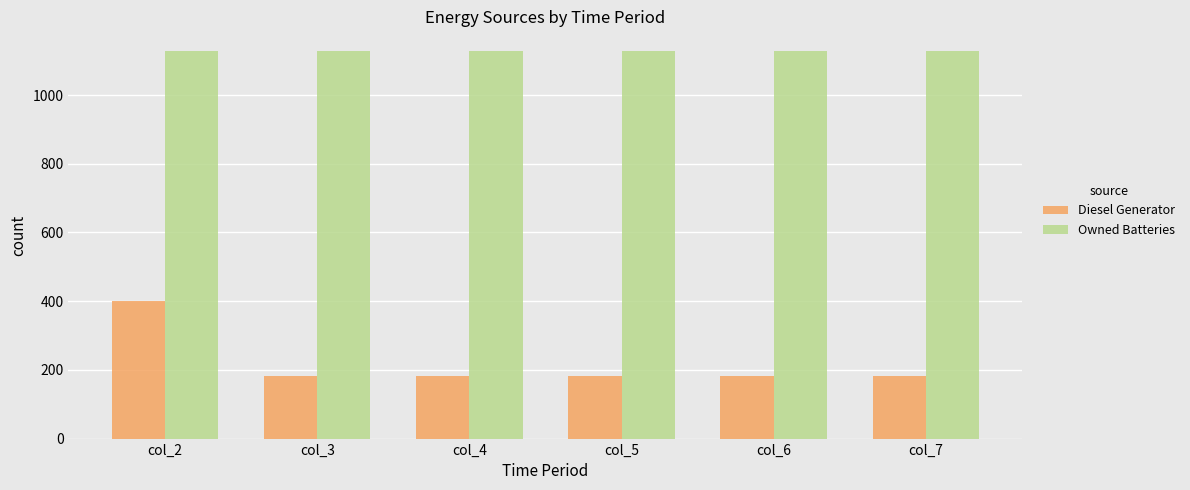

Reading left to right, transcribe all the data shown in this chart.

Diesel Generator: 400	182	182	182	182	182
Owned Batteries: 1129	1129	1129	1129	1129	1129